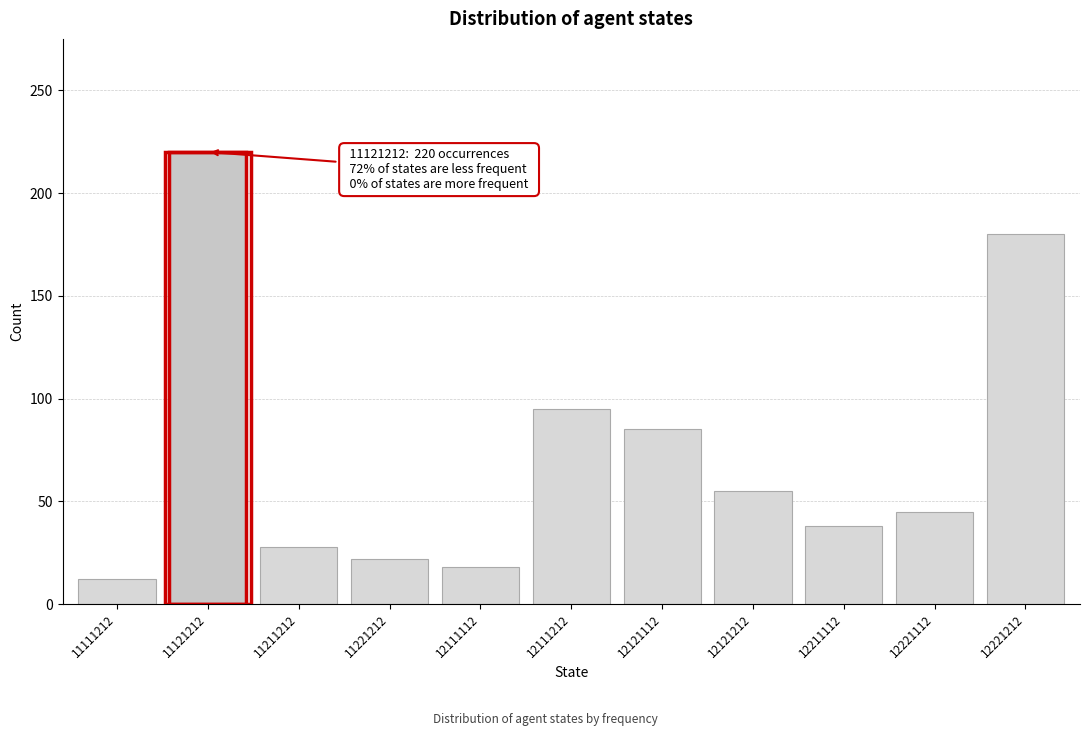

Reading left to right, list all the values displayed in this chart.

11111212=12	11121212=220	11211212=28	11221212=22	12111112=18	12111212=95	12121112=85	12121212=55	12211112=38	12221112=45	12221212=180